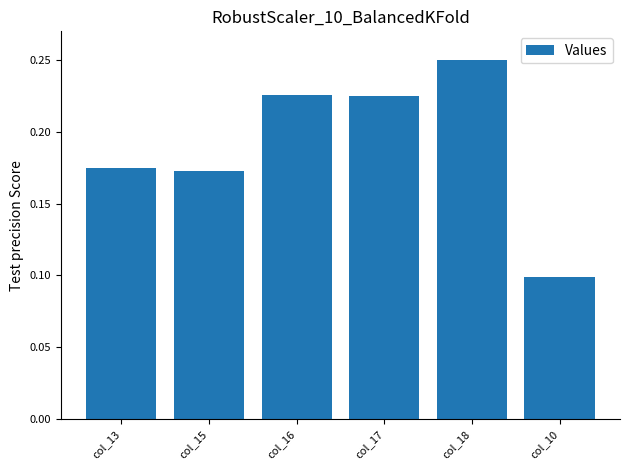

What is the difference between the maximum and second lowest values?

0.1